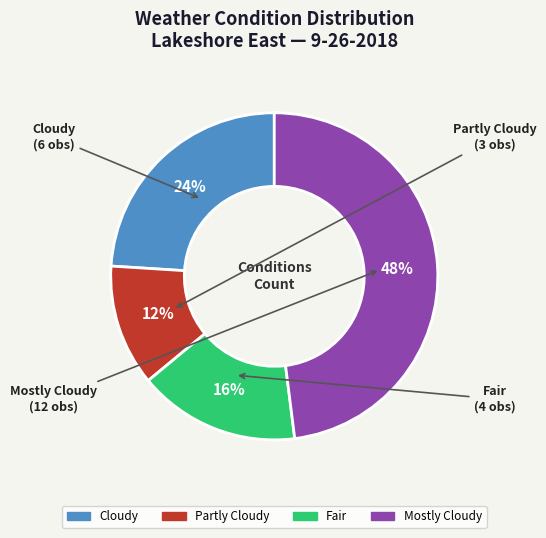

How many slices are in this pie chart?

4